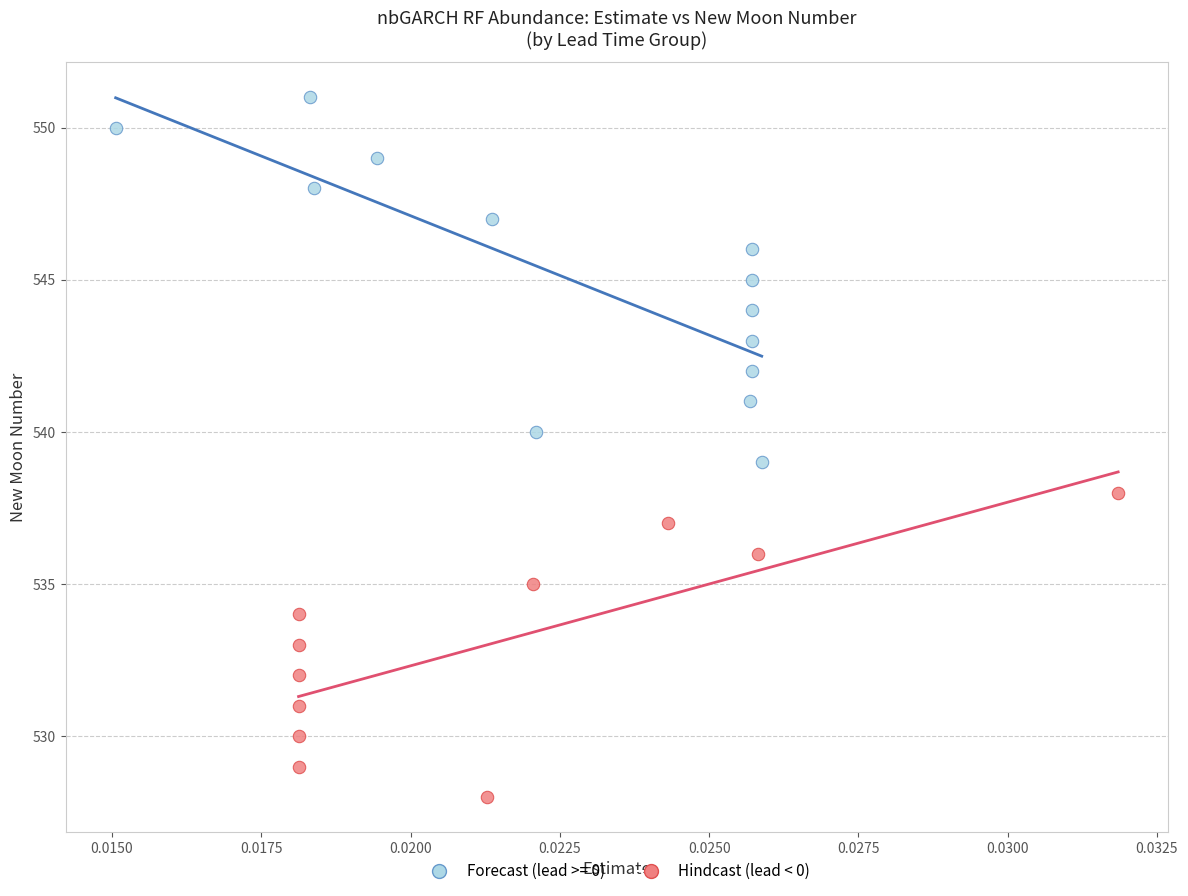

Which series has the largest Y range (max minus min)?

Forecast (lead >= 0)